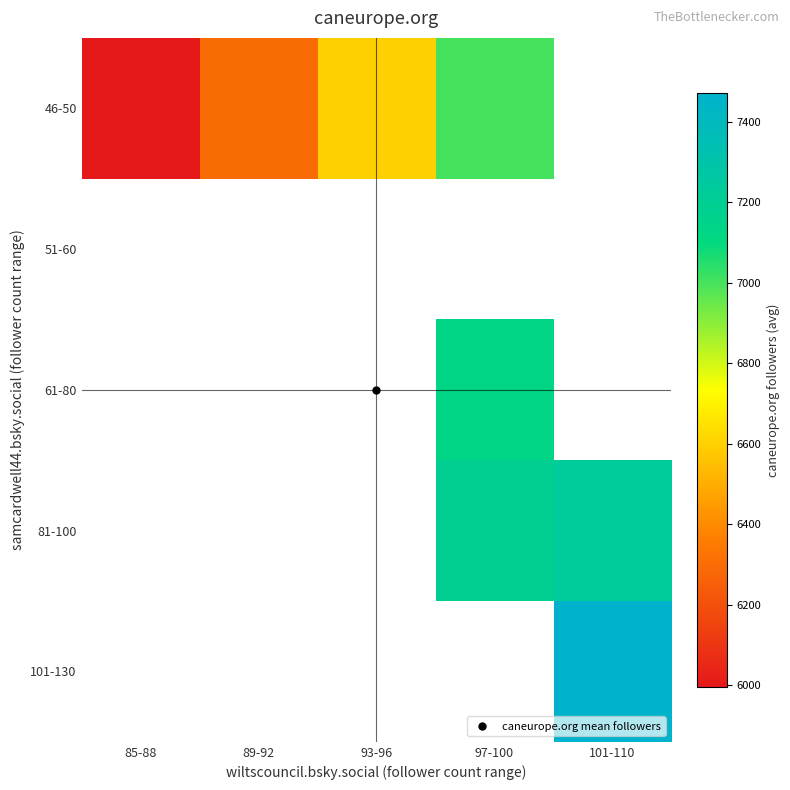

What value does the 46-50 series have at 97-100?

6998.8